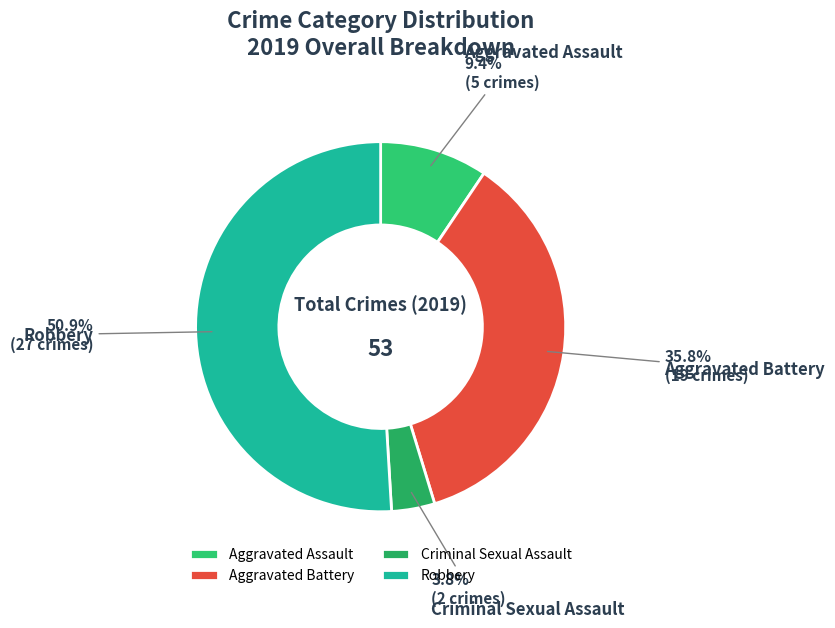

Is there any slice that represents more than half of the pie?

Yes